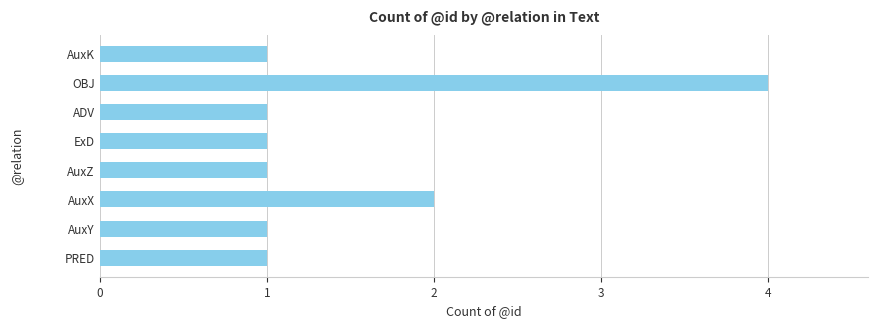

What is the ratio of the value at OBJ to the value at AuxY?

4.0